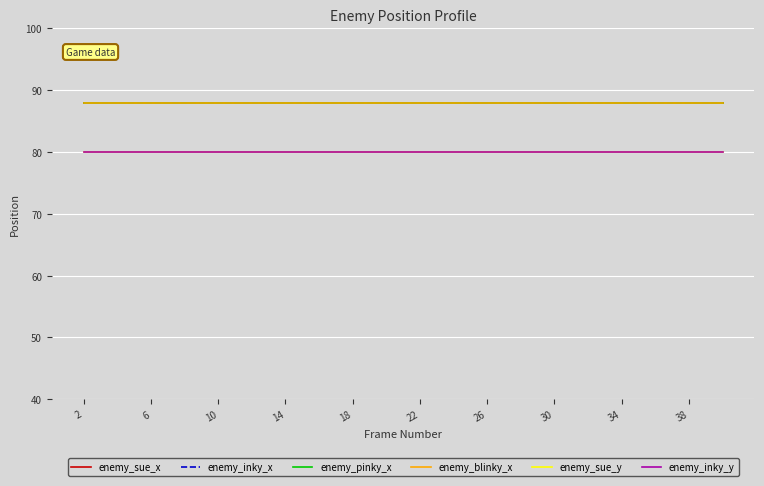

Does the chart display data point markers on the line(s)?

No